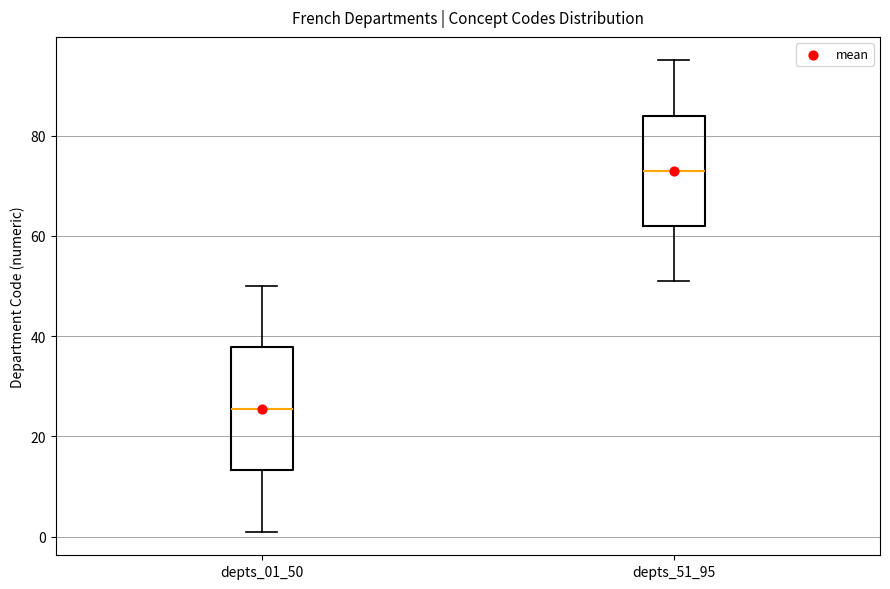

Comparing the boxes themselves (not the whiskers), which one is the tallest?

depts_01_50